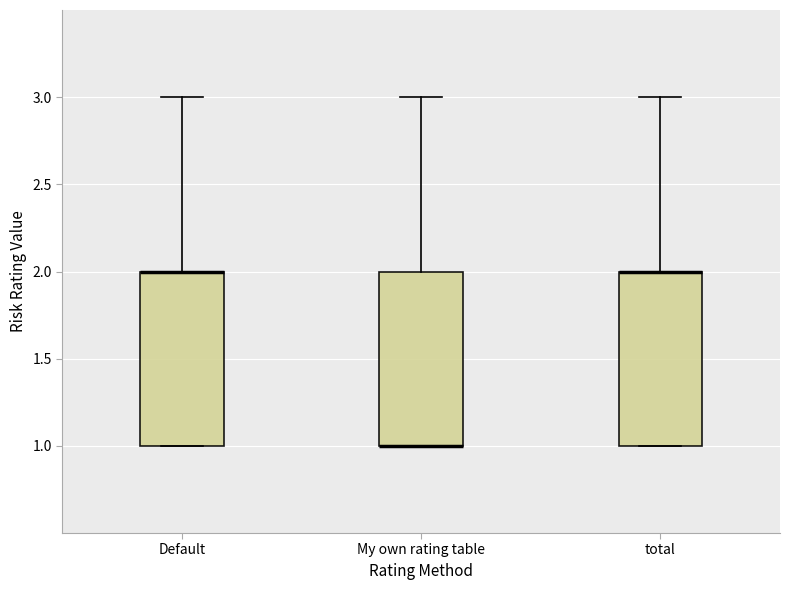

Where is the upper edge of the box for total on the y-axis? The values are not printed on the chart, so give them approximately, as read against the axis.

2